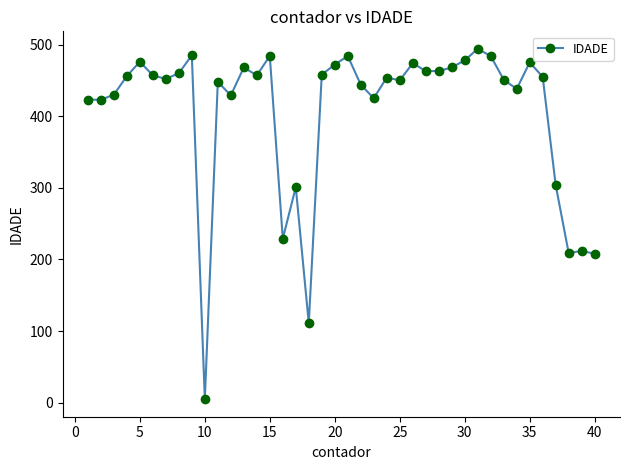

True or false: the data has more than 1 interior local peaks.

True